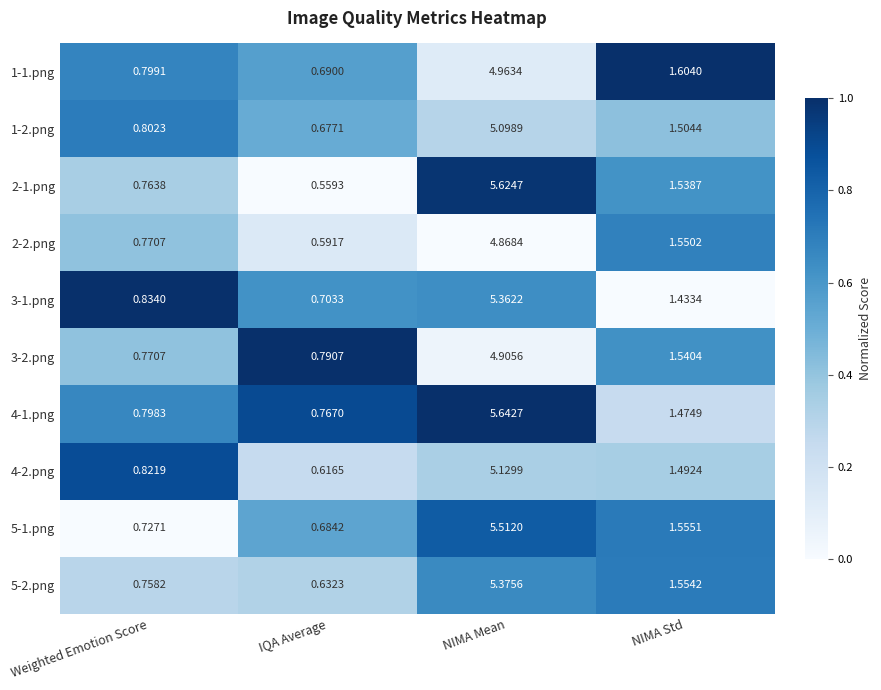

List the labels in order of 1-2.png value, smallest first.

IQA Average, Weighted Emotion Score, NIMA Std, NIMA Mean